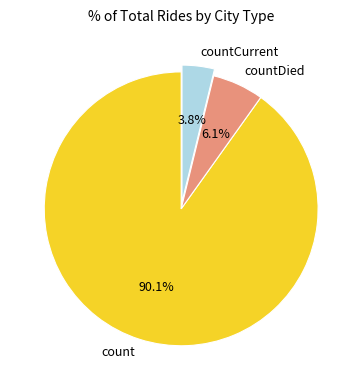

What is the largest slice in the pie chart?

count